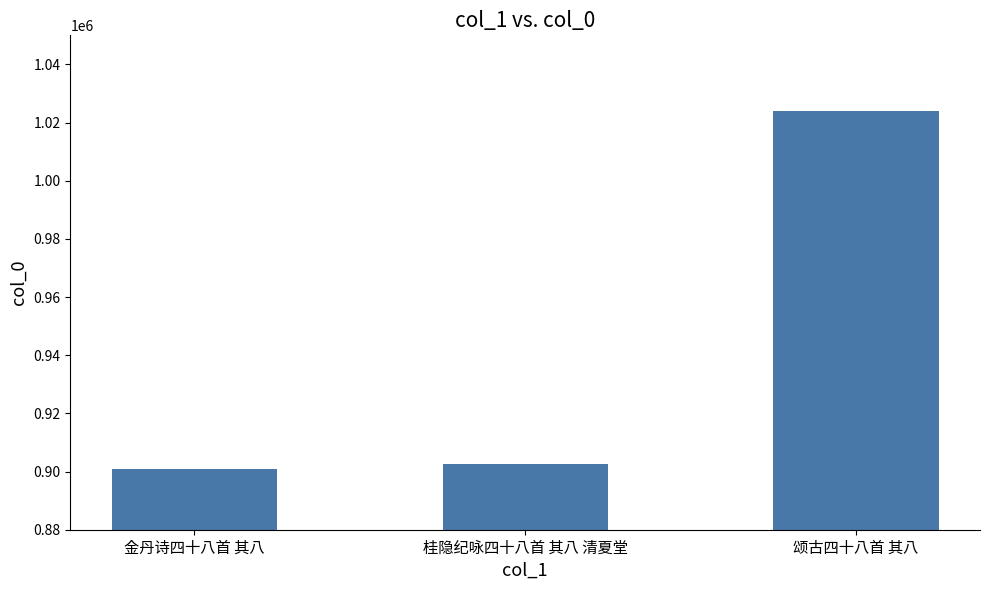

At which category does the chart reach its peak across all series?

颂古四十八首 其八